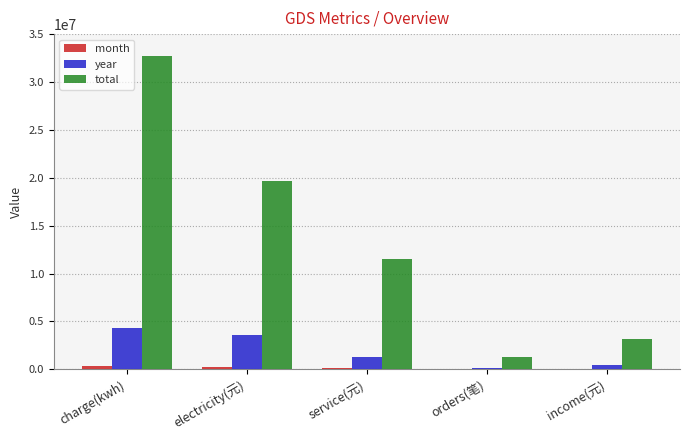

Which series has the largest total across all categories?

total